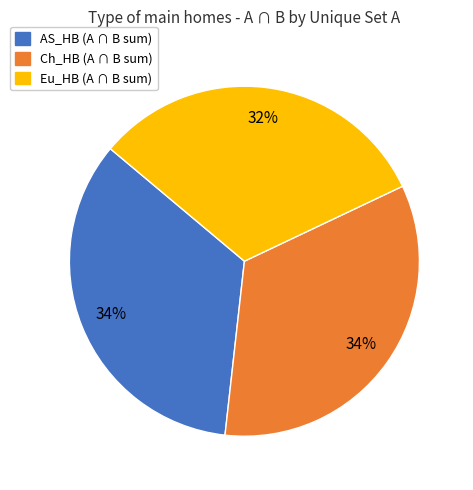

To the nearest percent, what is the average slice percentage?

33%